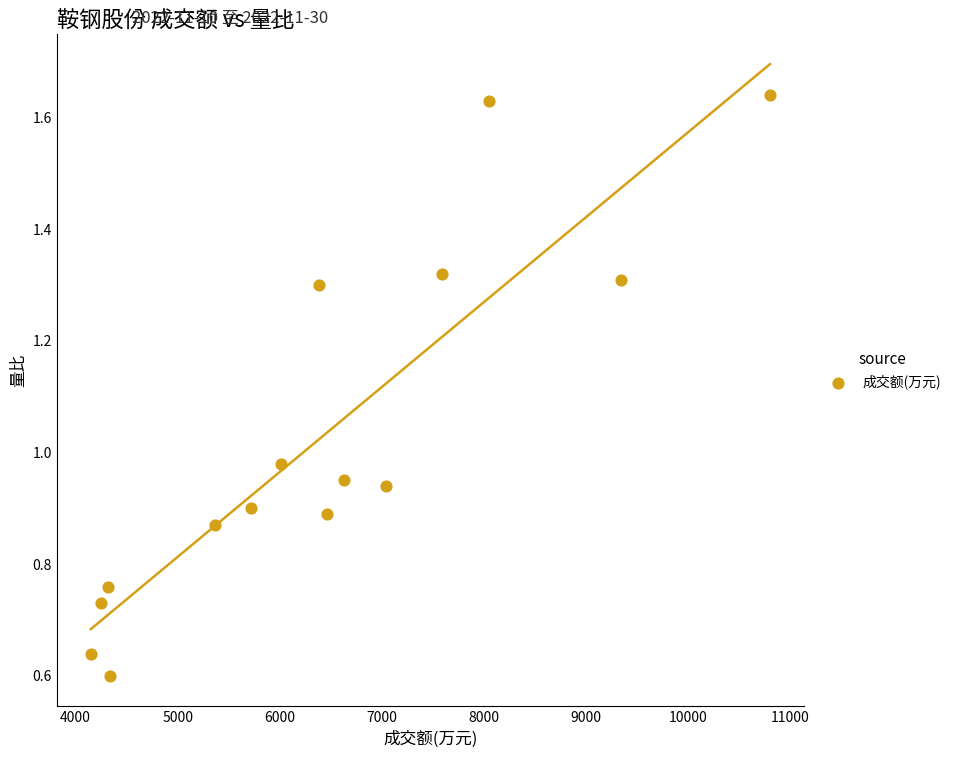

What is the range of X values (max minus min)?

6651.0